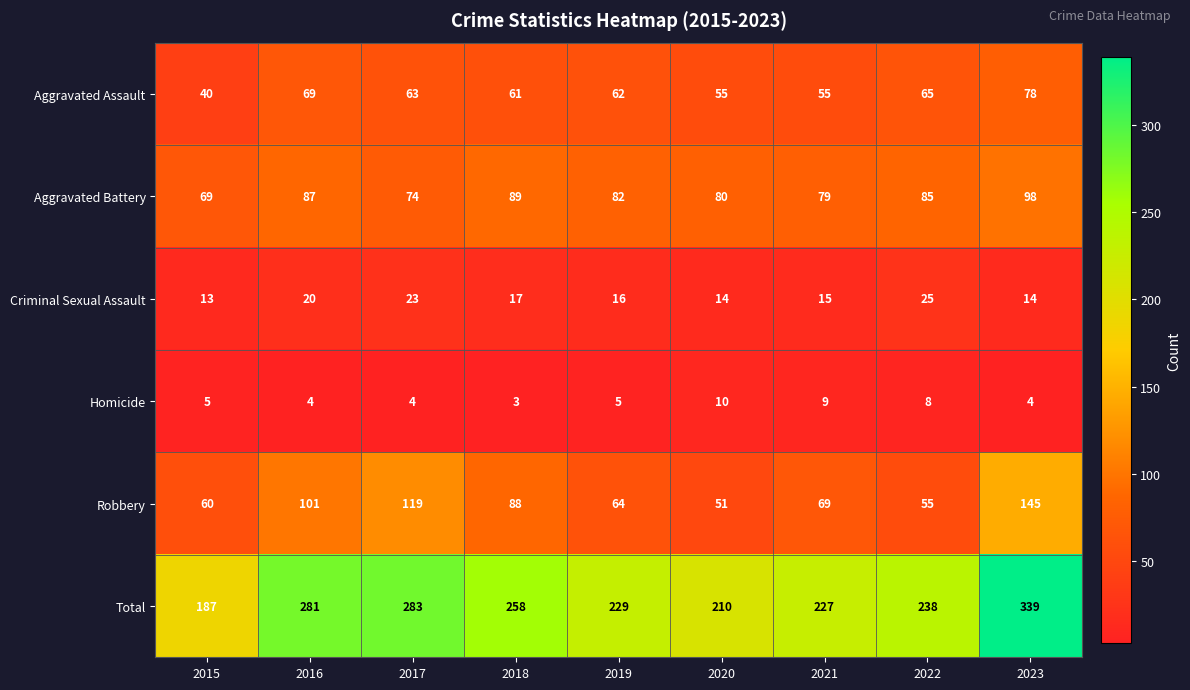

Read the Criminal Sexual Assault value at 2017.

23